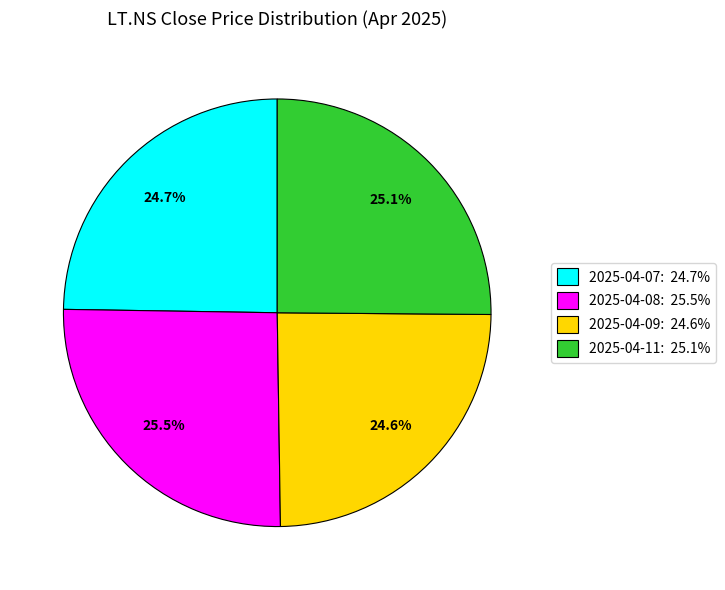

Between 2025-04-08 and 2025-04-07, which is larger?

2025-04-08